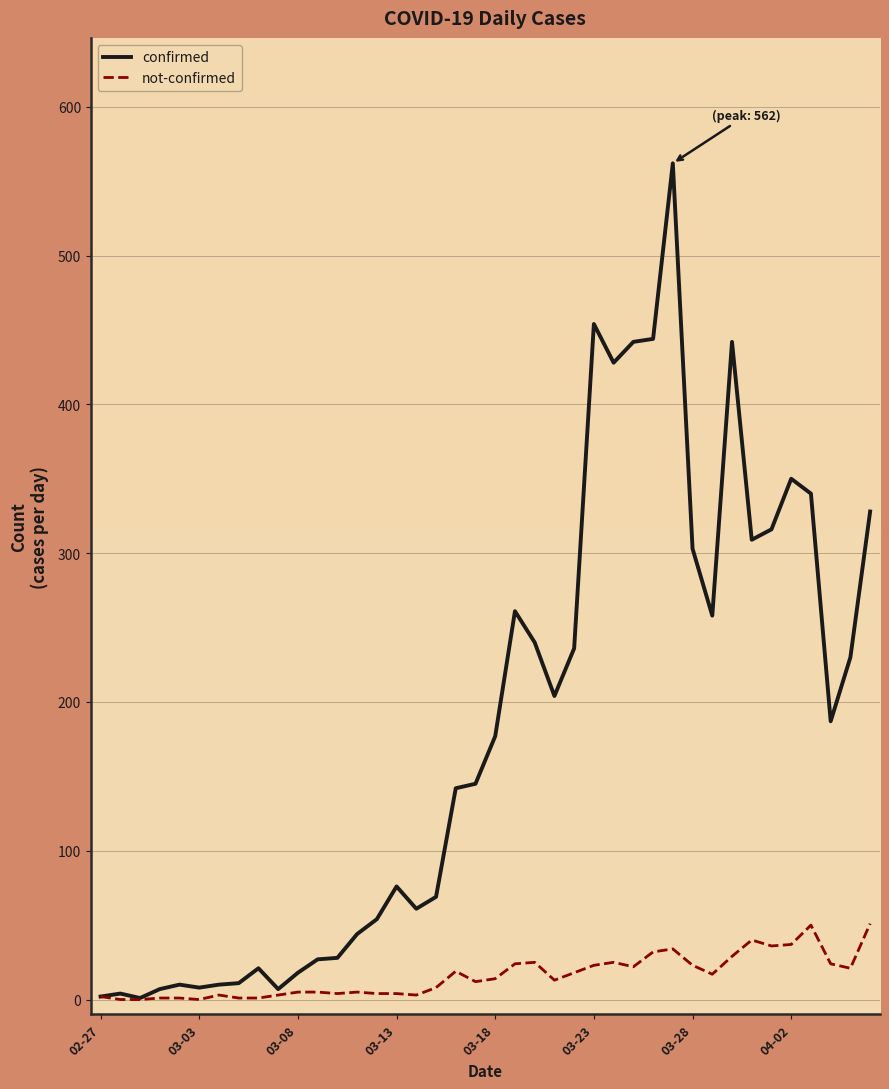

What is the maximum value for confirmed?

562